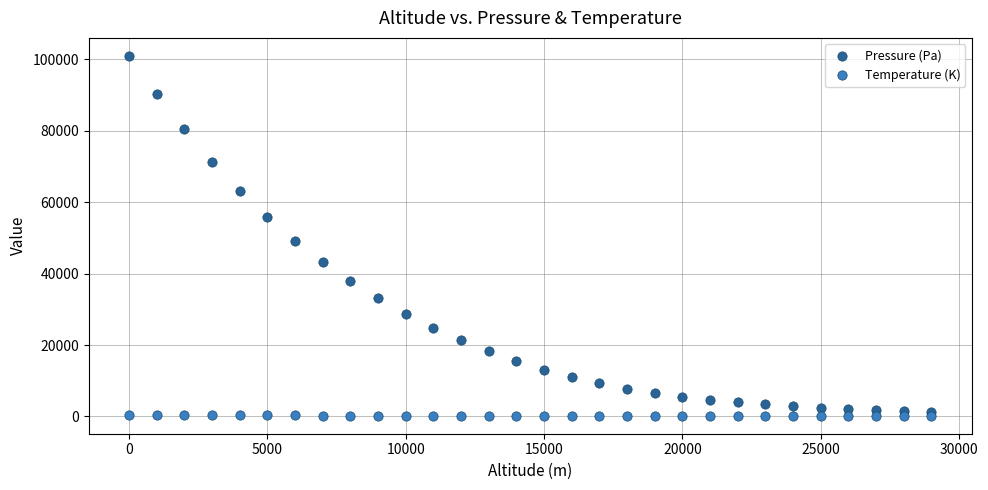

In the Pressure (Pa) series, what Y value is closest to 51149?

49169.8